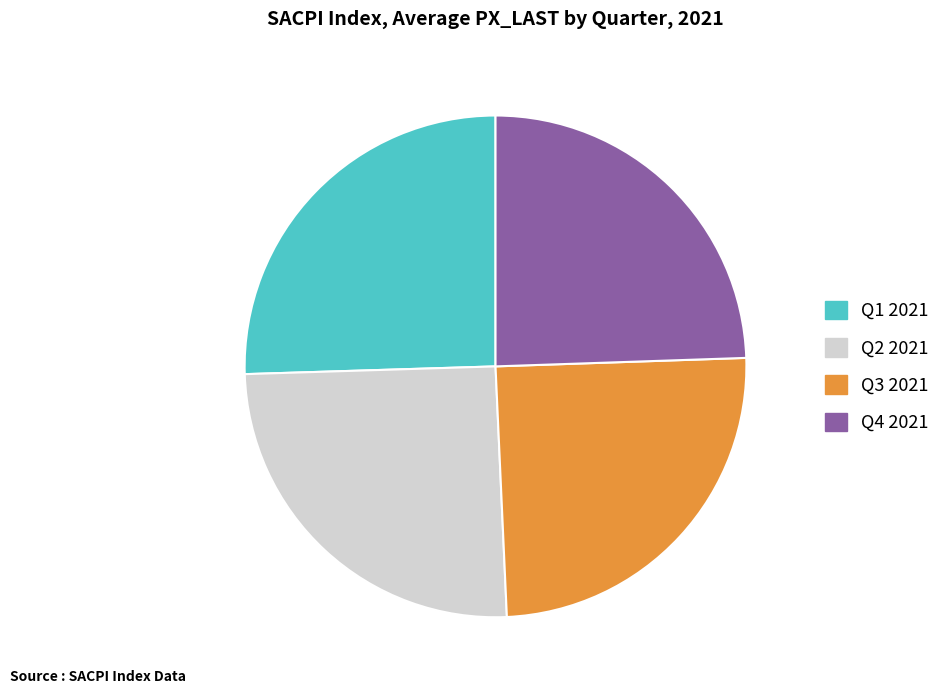

Does any single category account for the majority?

No